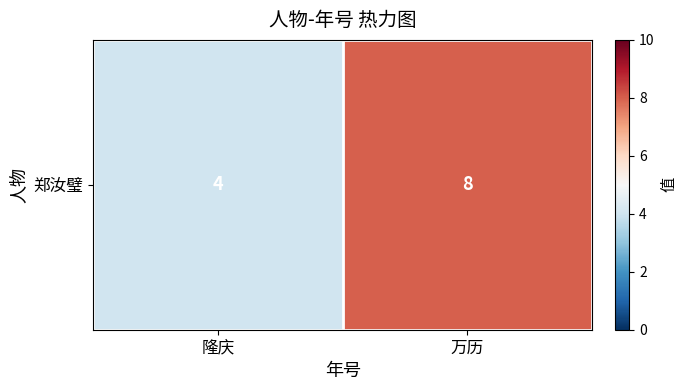

Rank the categories by value from lowest to highest.

隆庆, 万历